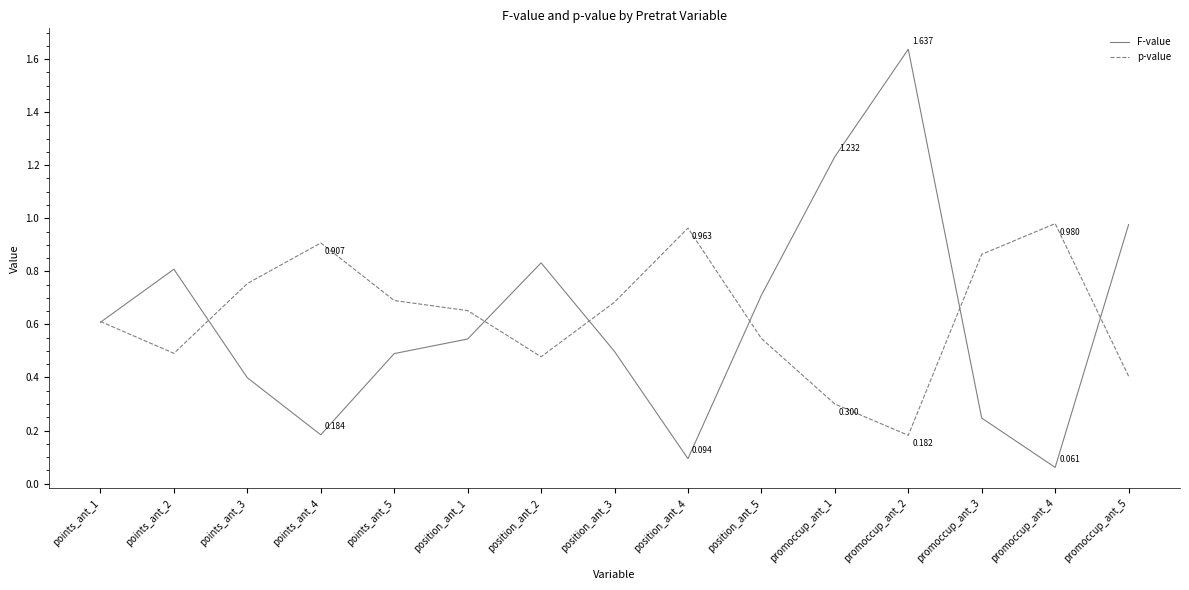

List the series in order of their peak value, highest first.

F-value, p-value